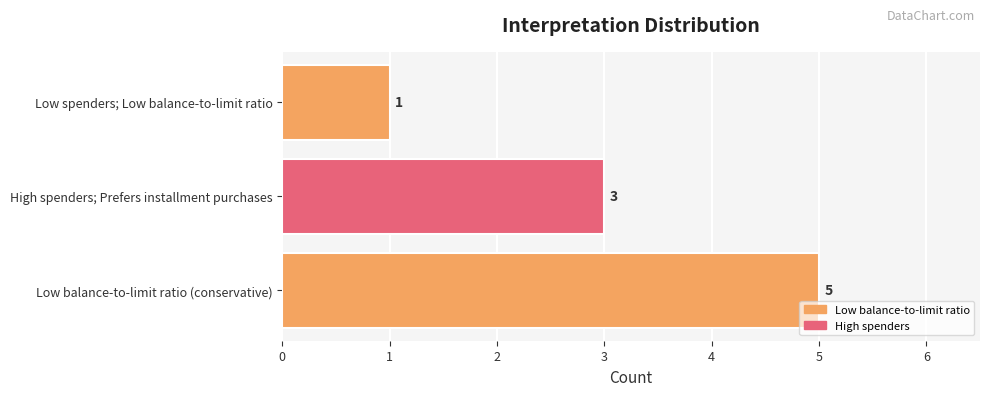

What is the ratio of the value at Low balance-to-limit ratio (conservative) to the value at High spenders; Prefers installment purchases?

1.7